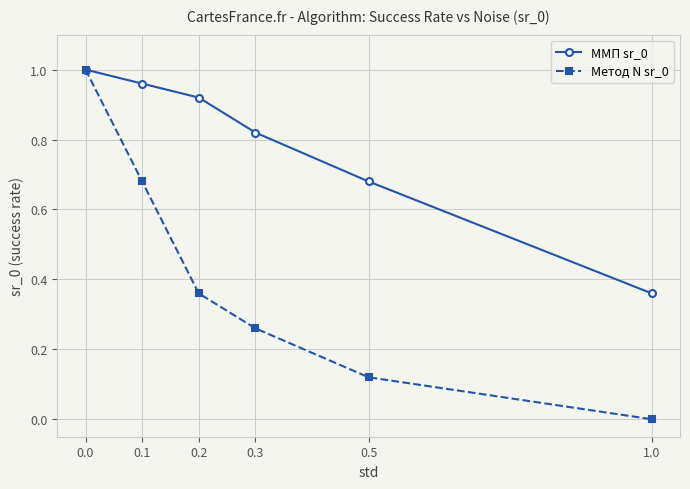

What is the sum of all Метод N sr_0 values?

2.4